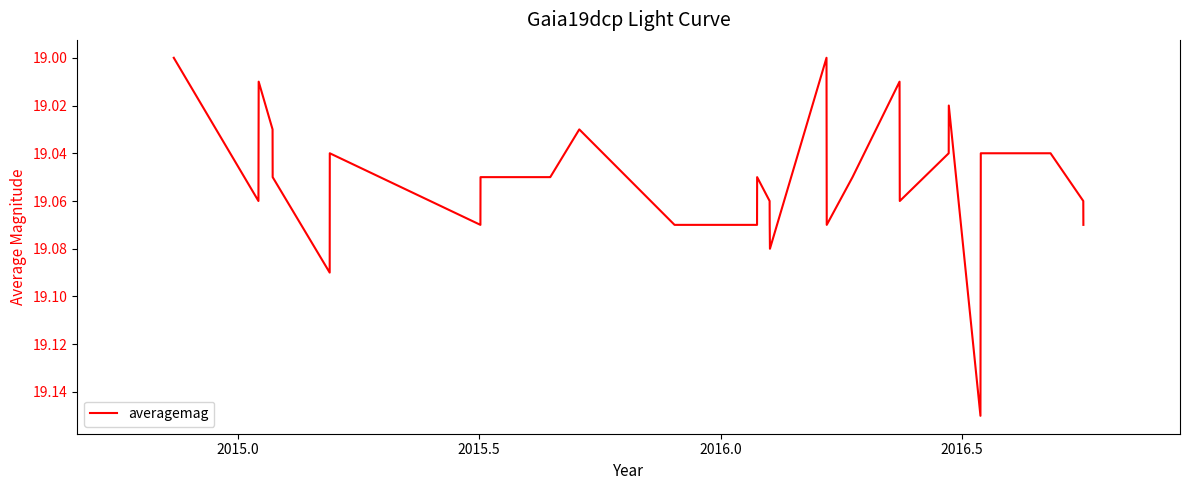

At which category does the data reach its first local peak?

2015.0